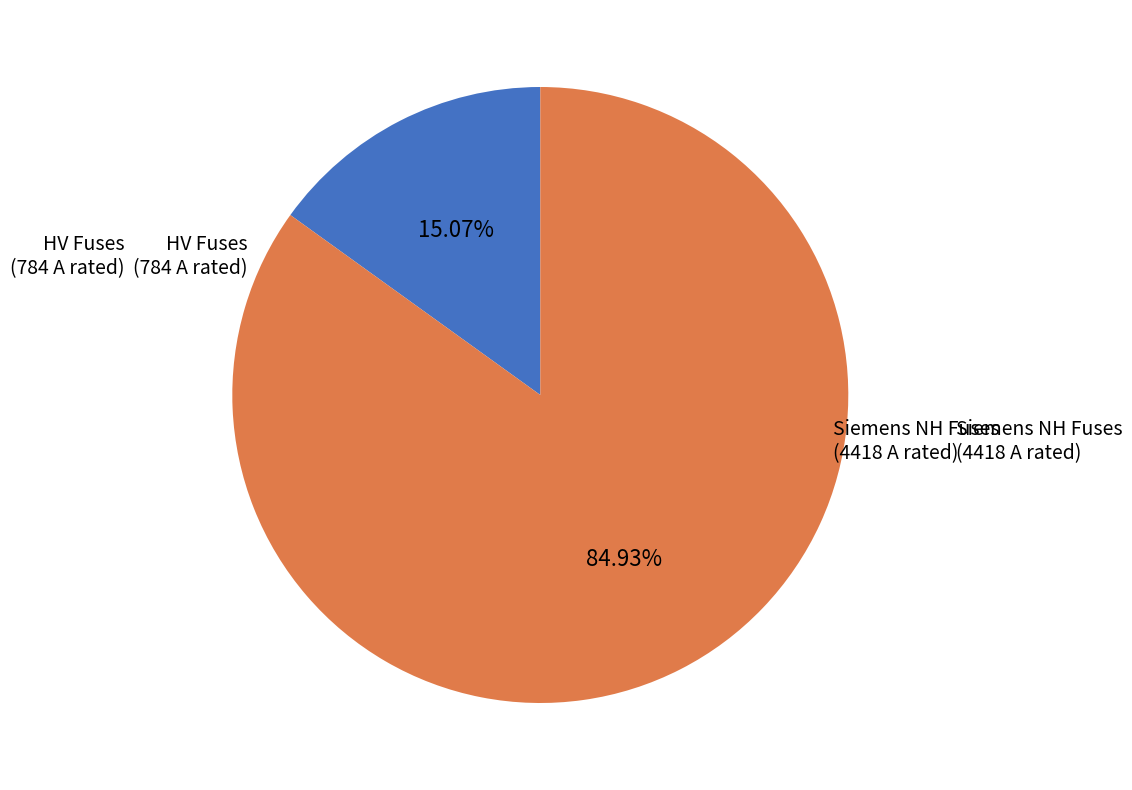

What is the majority slice?

Siemens NH Fuses